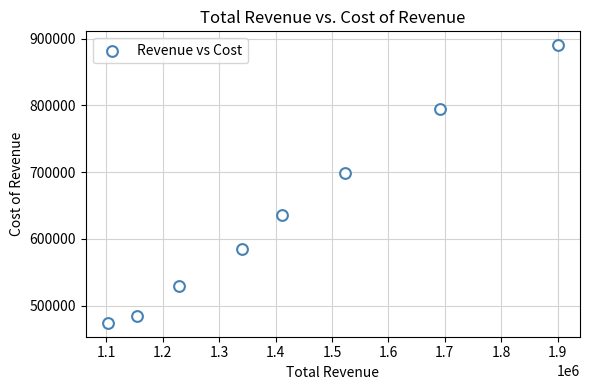

What Y value in the scatter plot is closest to 682250?

698400